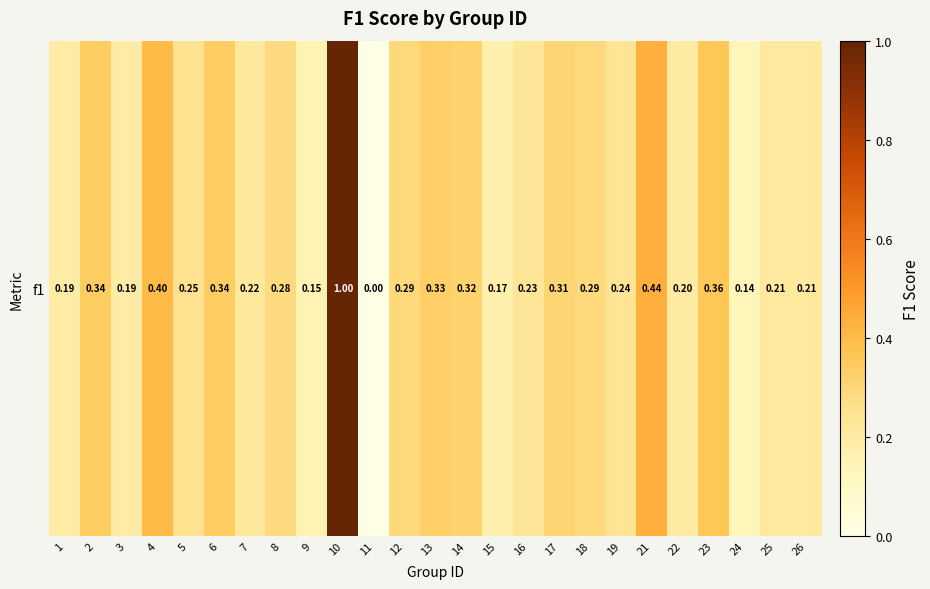

Which has a higher value, 23 or 21?

21